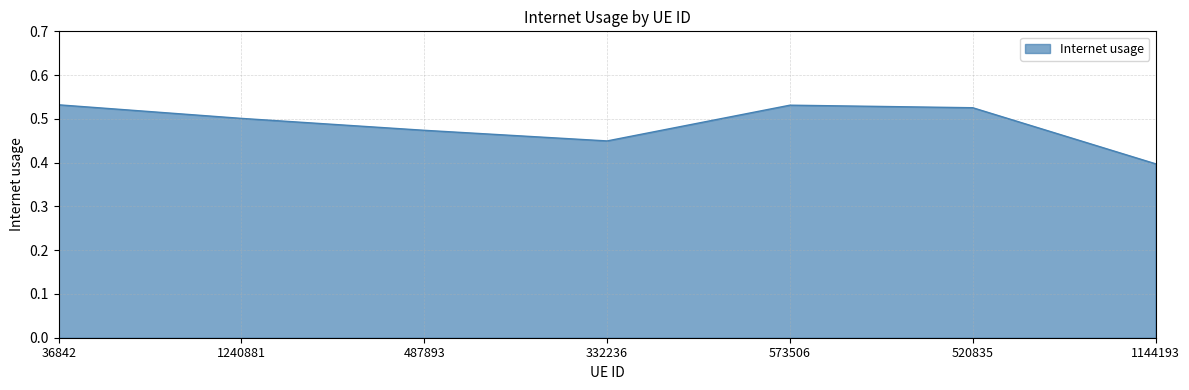

What is the sum of all values?

3.4